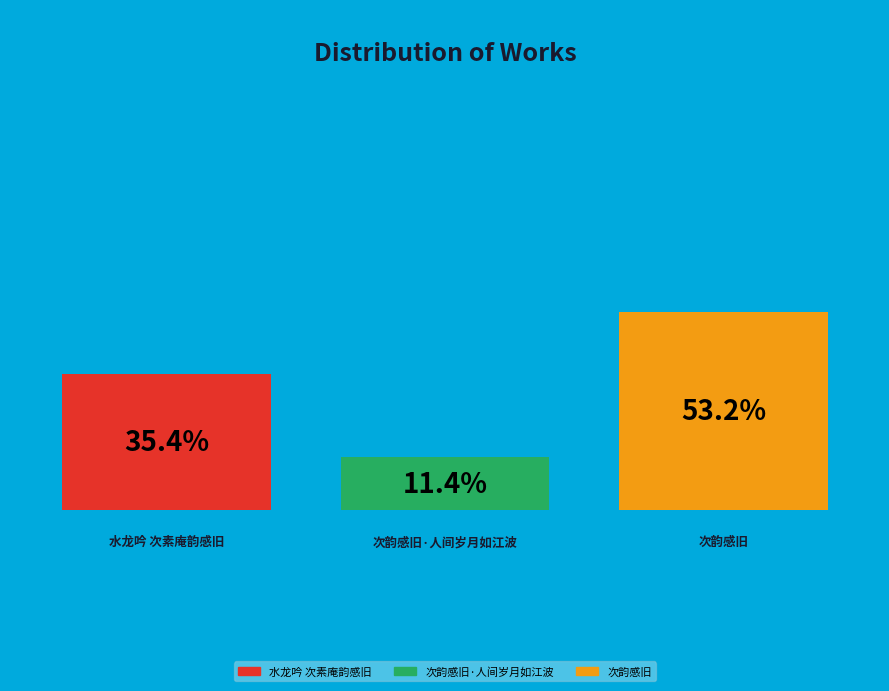

Which category accounts for the majority?

次韵感旧